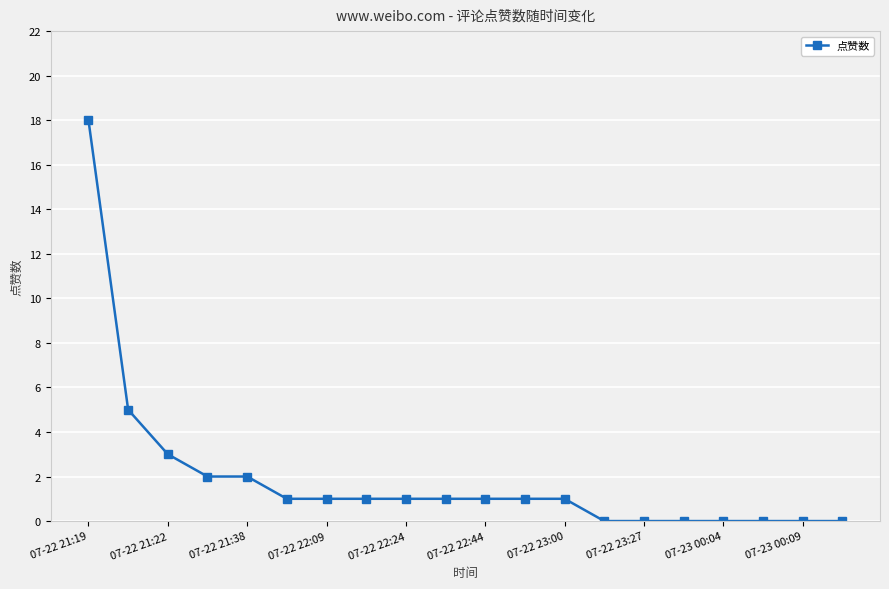

What is the difference between the maximum and minimum values?

18